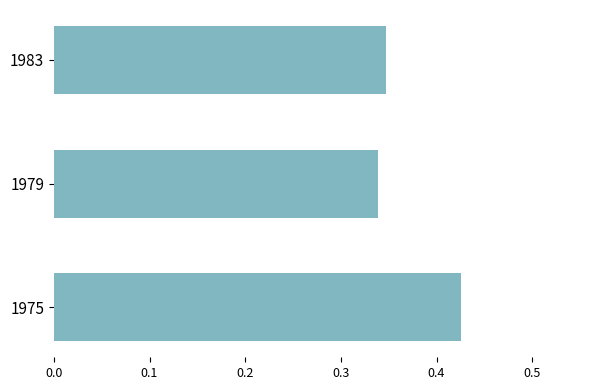

The value at 1979 is 0.1. True or false?

False